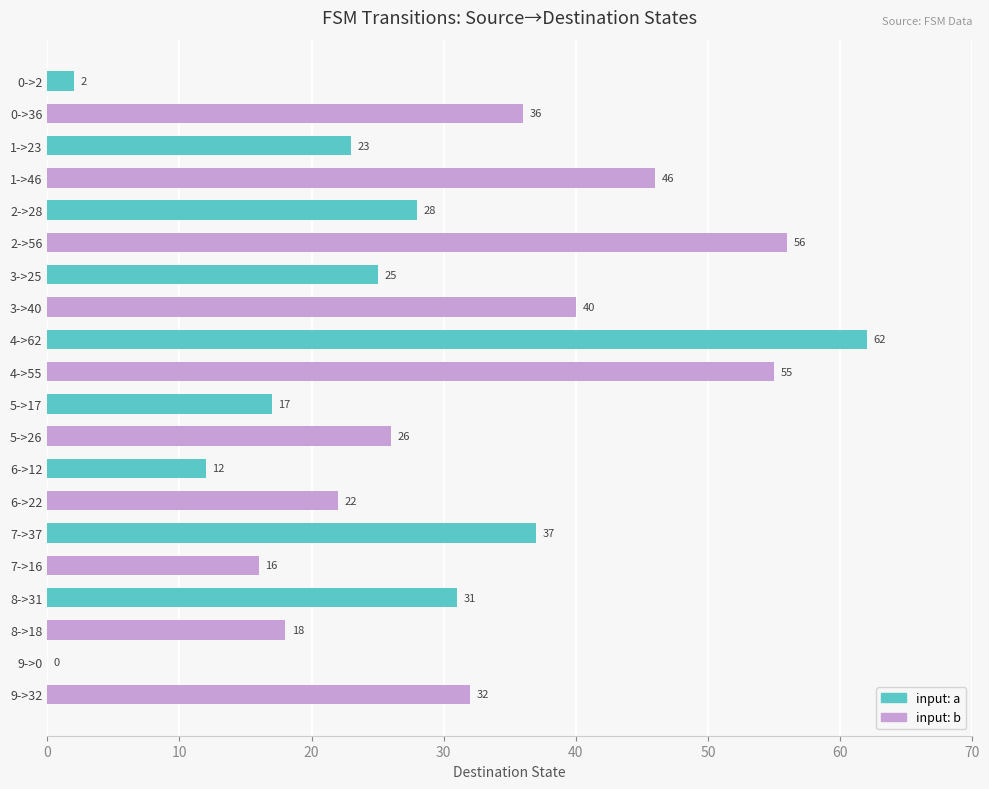

True or false: the data shows 56 at 2->56.

True